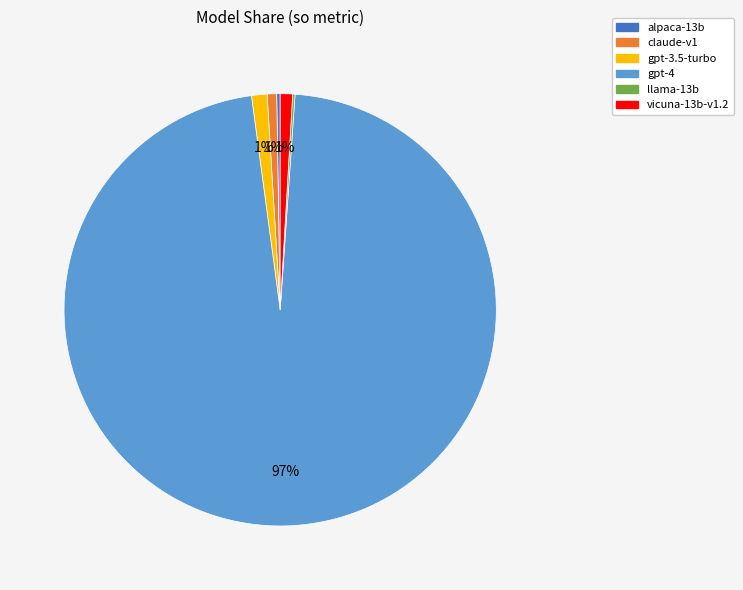

To the nearest percent, what is the average slice percentage?

17%